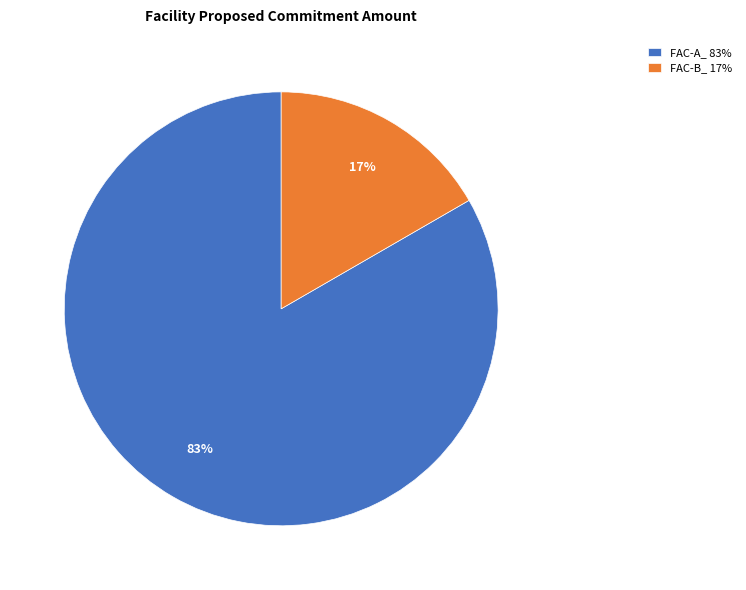

How many segments does this pie chart have?

2